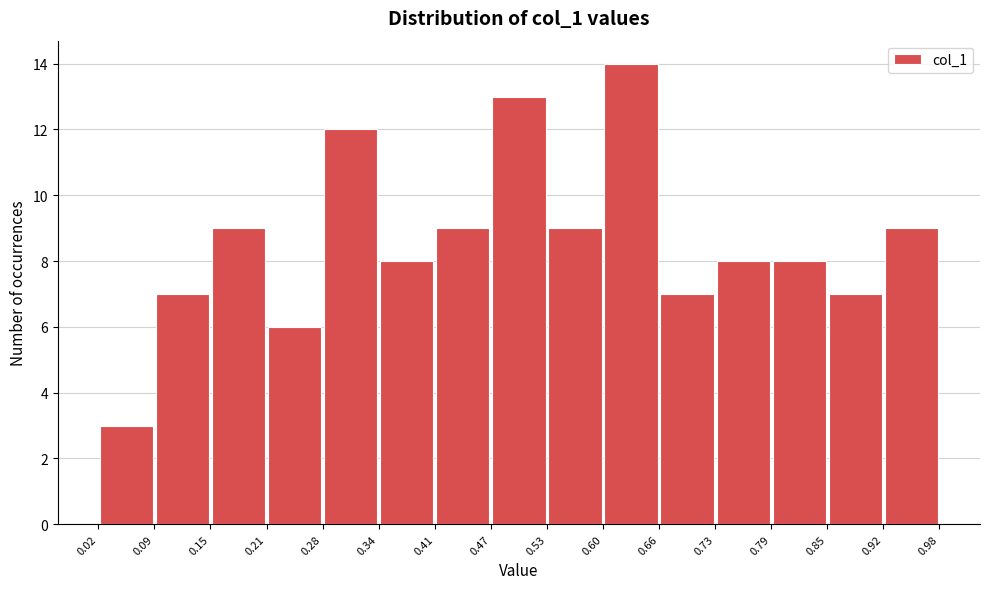

How tall is the bar that spans 0.21 to 0.28 on the x-axis? The values are not printed on the chart, so give them approximately, as read against the axis.

6